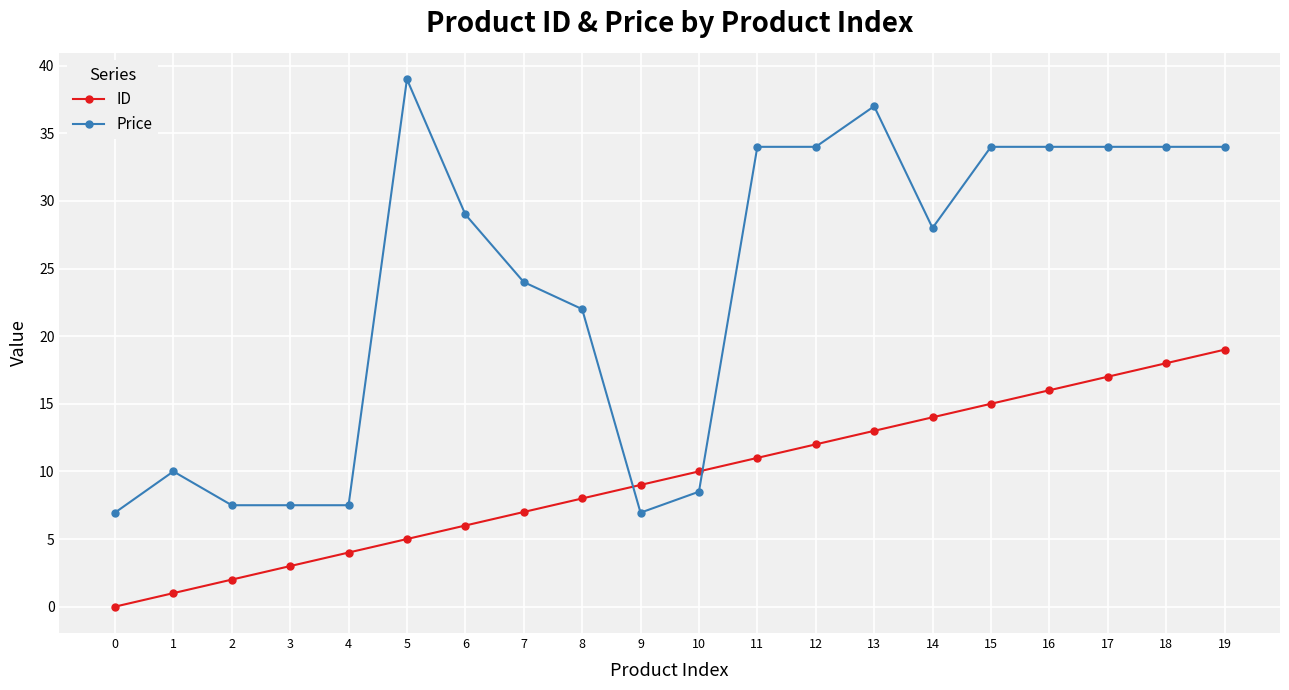

True or false: Price and ID intersect in this chart.

True